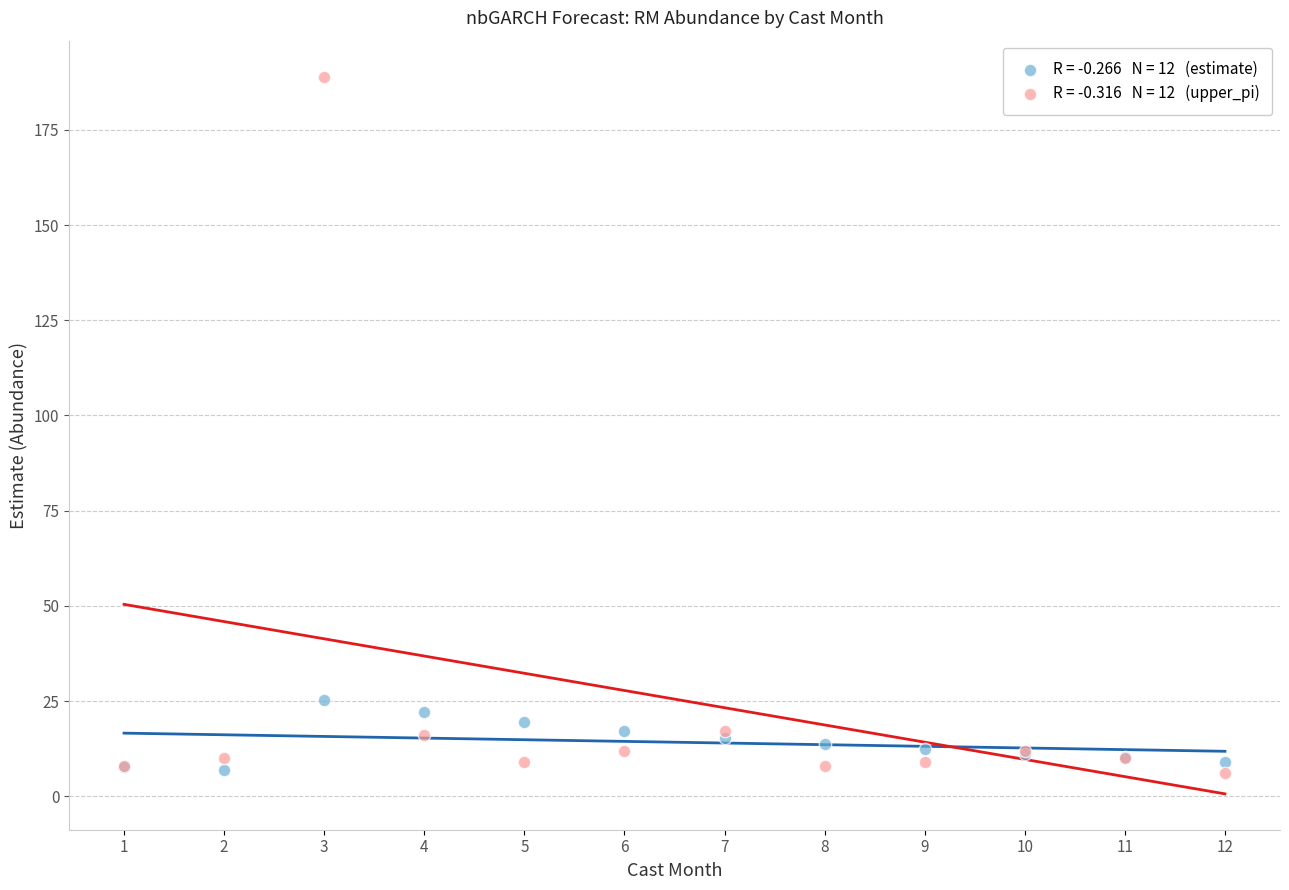

Across all series, what Y value is closest to 97?

25.4